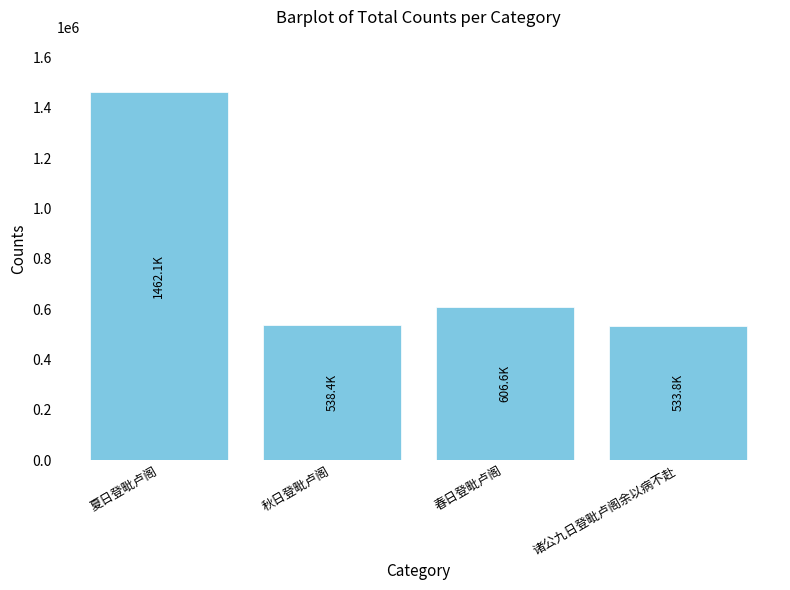

Count the number of data series in this chart.

1